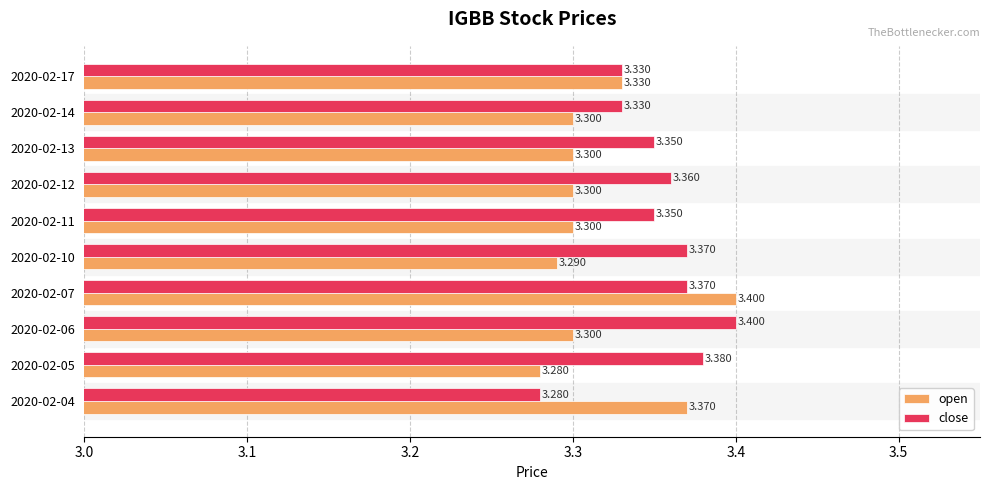

What is the sum of all close values?

33.5